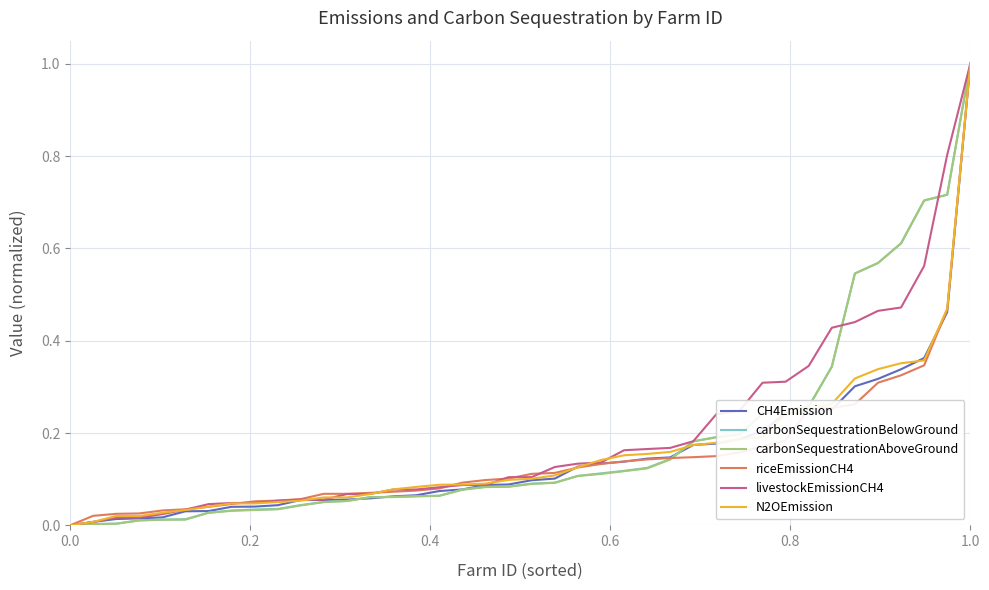

What is the maximum value for carbonSequestrationBelowGround?

1.0